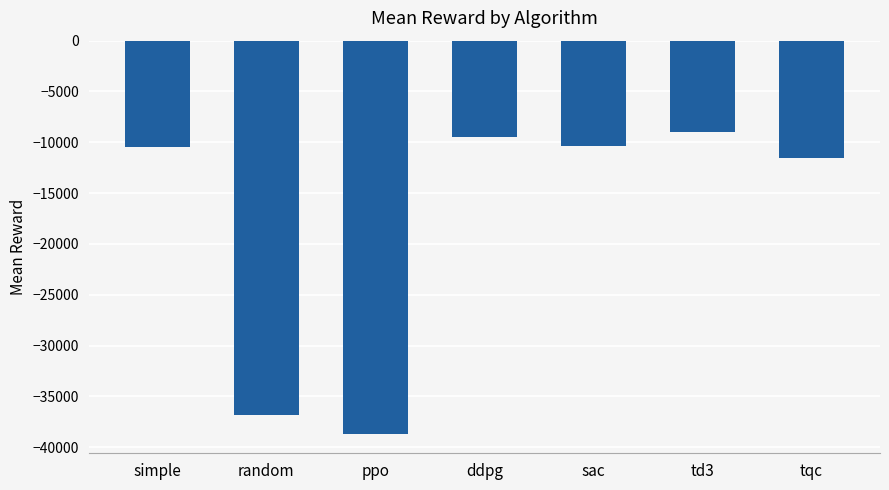

How many values are below -10476?

4